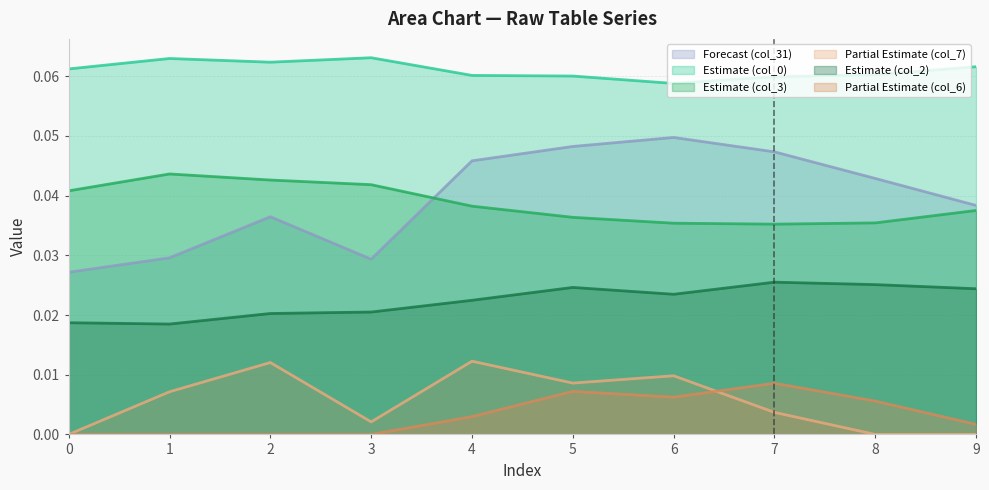

What is the sum of the col_3 values at 1 and 3?

0.1